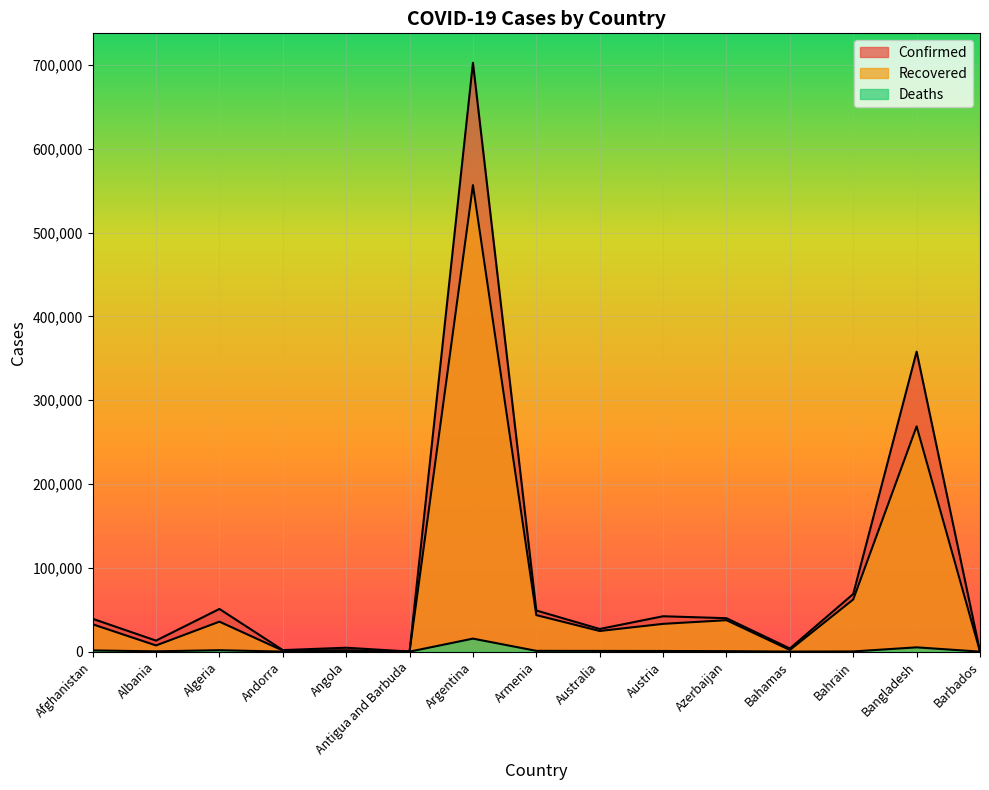

In Deaths, how many points are lower than both neighbors (excluding endpoints)?

4